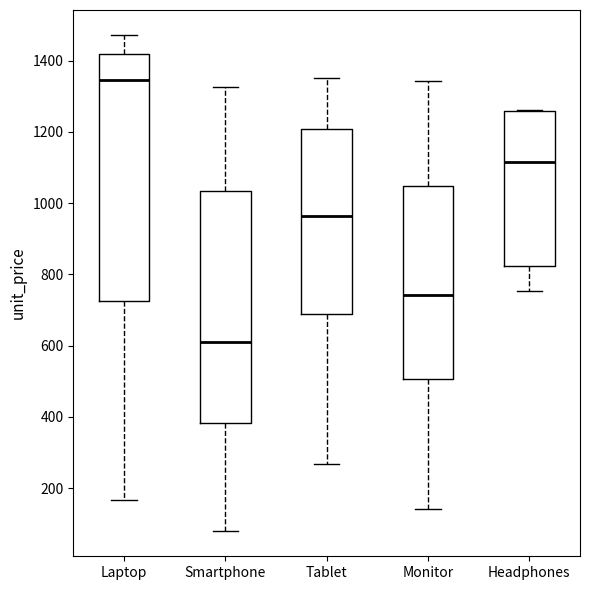

Reading left to right, read every box against the y-axis: the position of its median line, the range the box covers, and the ends of its whiskers. The values are not printed on the chart, so give them approximately, as read against the axis.

Laptop: median 1340, box 720 to 1420, whiskers 160 to 1480
Smartphone: median 620, box 380 to 1040, whiskers 80 to 1320
Tablet: median 960, box 680 to 1200, whiskers 260 to 1360
Monitor: median 740, box 500 to 1040, whiskers 140 to 1340
Headphones: median 1120, box 820 to 1260, whiskers 760 to 1260